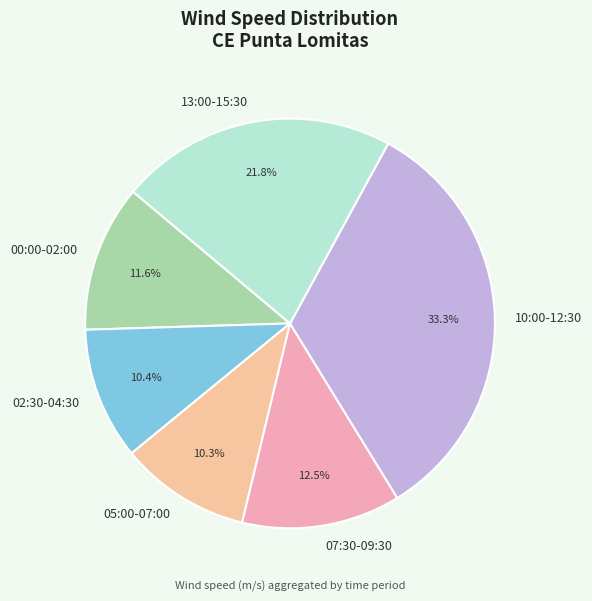

Combined, do 07:30-09:30 and 05:00-07:00 account for over 50%?

No